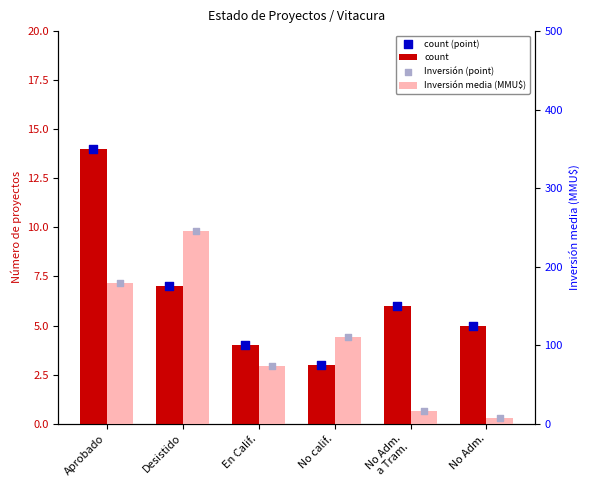

Is the value of Inversión (point) at No Adm.
a Tram. greater than the value of count at No Adm.
a Tram.?

Yes